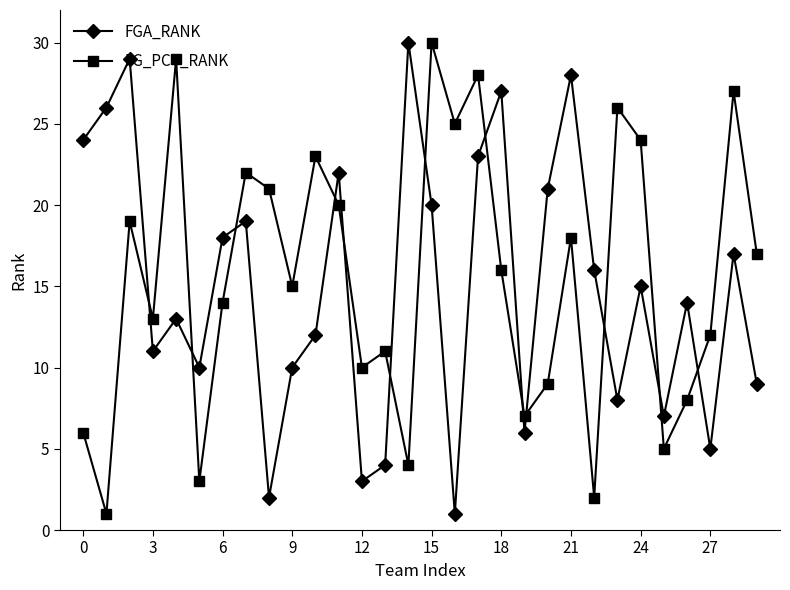

What is the average value of the FGA_RANK series?

15